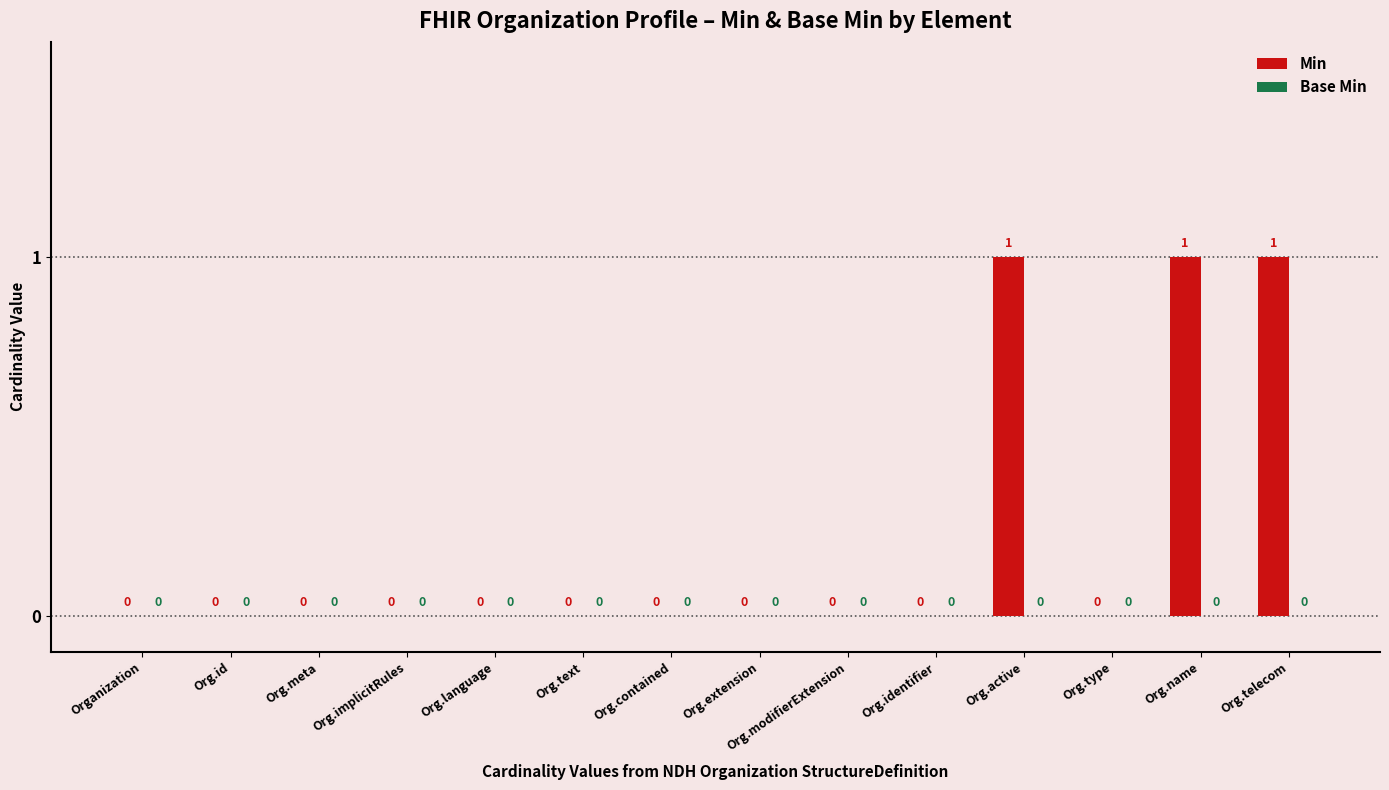

Is it true that the value at Org.identifier is 0?

True